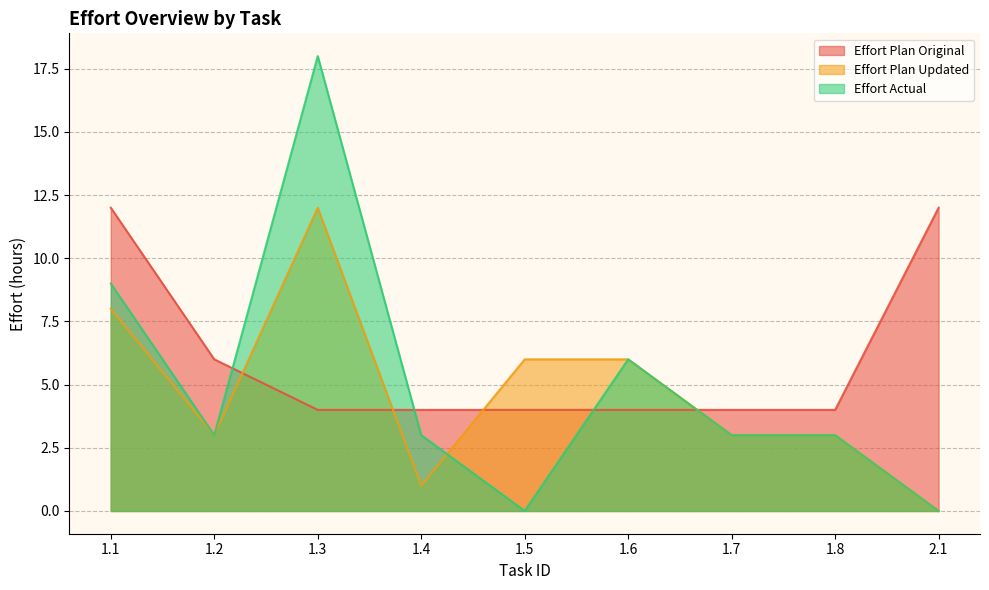

Rank the series by their maximum value, from lowest to highest.

Effort Plan Original, Effort Plan Updated, Effort Actual